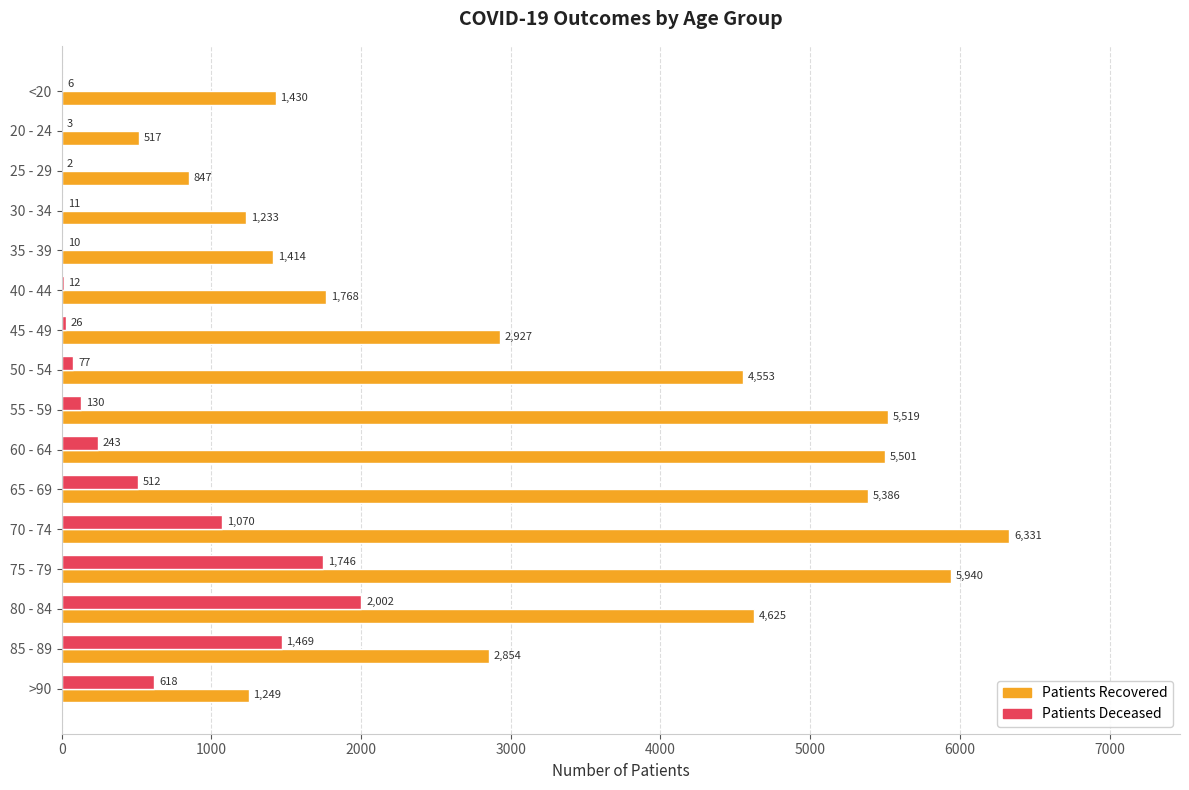

What is the total value across all series at 25 - 29?

849